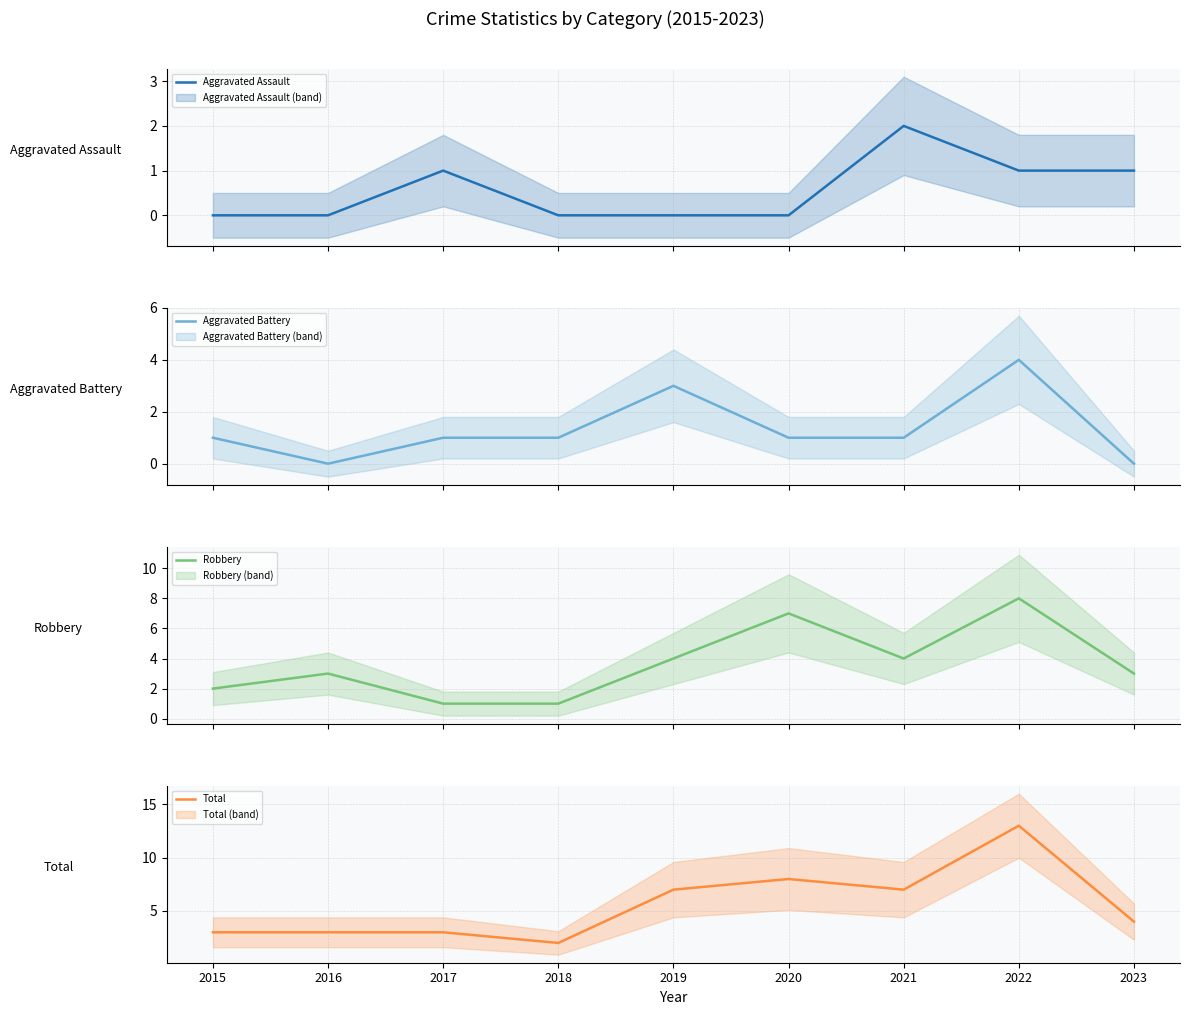

Reading right to left, transcribe all the data shown in this chart.

Aggravated Assault: 2023=1	2022=1	2021=2	2020=0	2019=0	2018=0	2017=1	2016=0	2015=0
Aggravated Battery: 2023=0	2022=4	2021=1	2020=1	2019=3	2018=1	2017=1	2016=0	2015=1
Robbery: 2023=3	2022=8	2021=4	2020=7	2019=4	2018=1	2017=1	2016=3	2015=2
Total: 2023=4	2022=13	2021=7	2020=8	2019=7	2018=2	2017=3	2016=3	2015=3